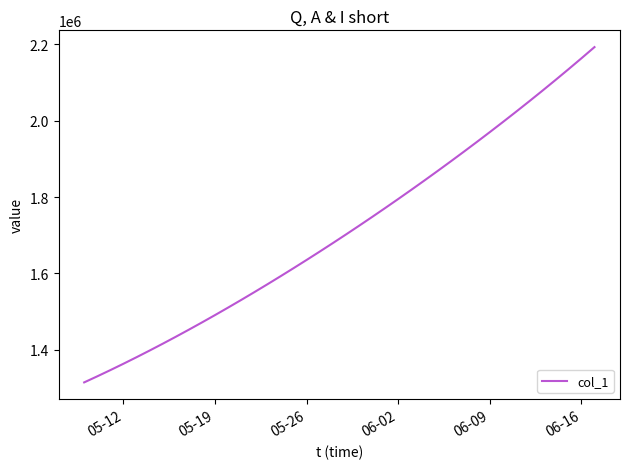

What is the maximum value shown in the chart?

2192182.0